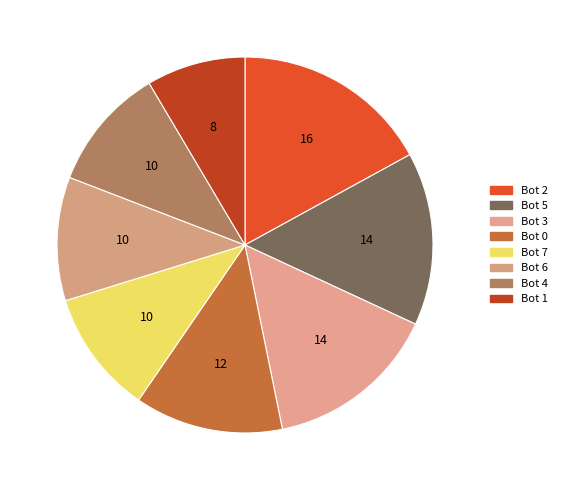

Count the number of slices in the pie.

8